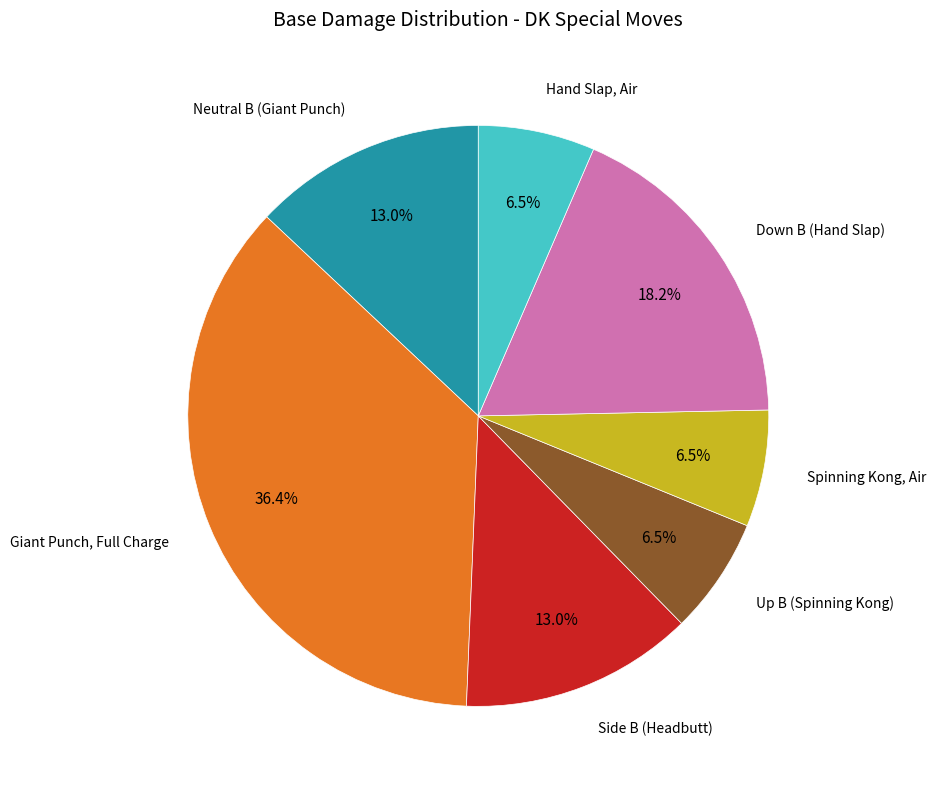

Is there a majority slice in this chart?

No